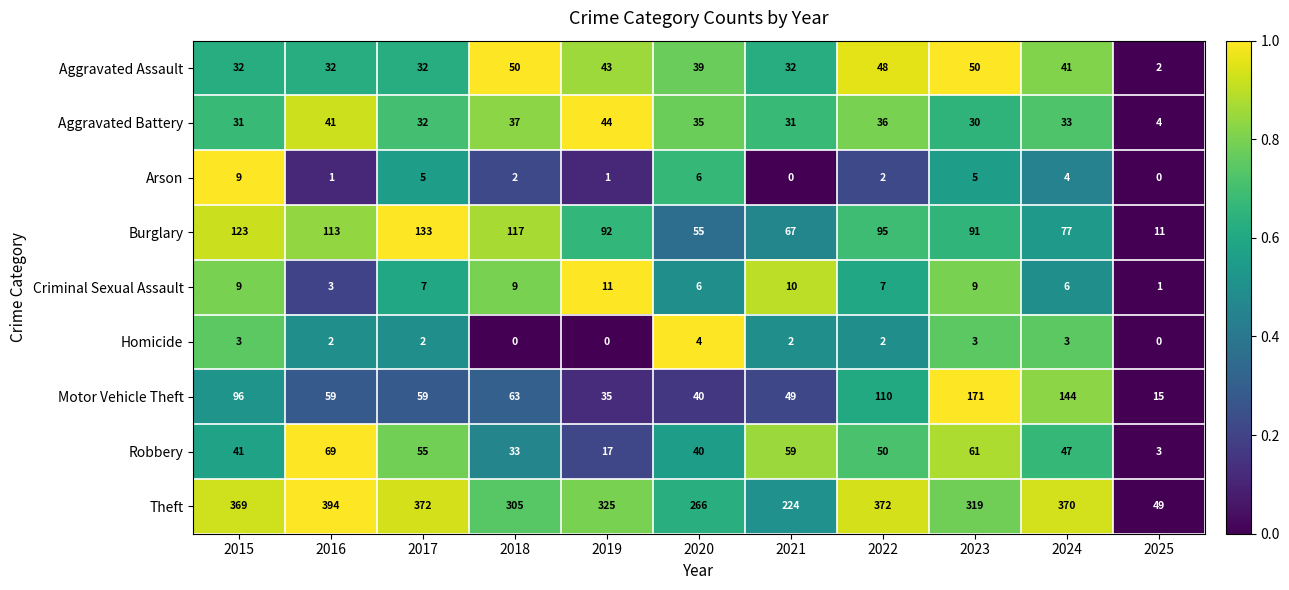

How many data points does each series have?

11